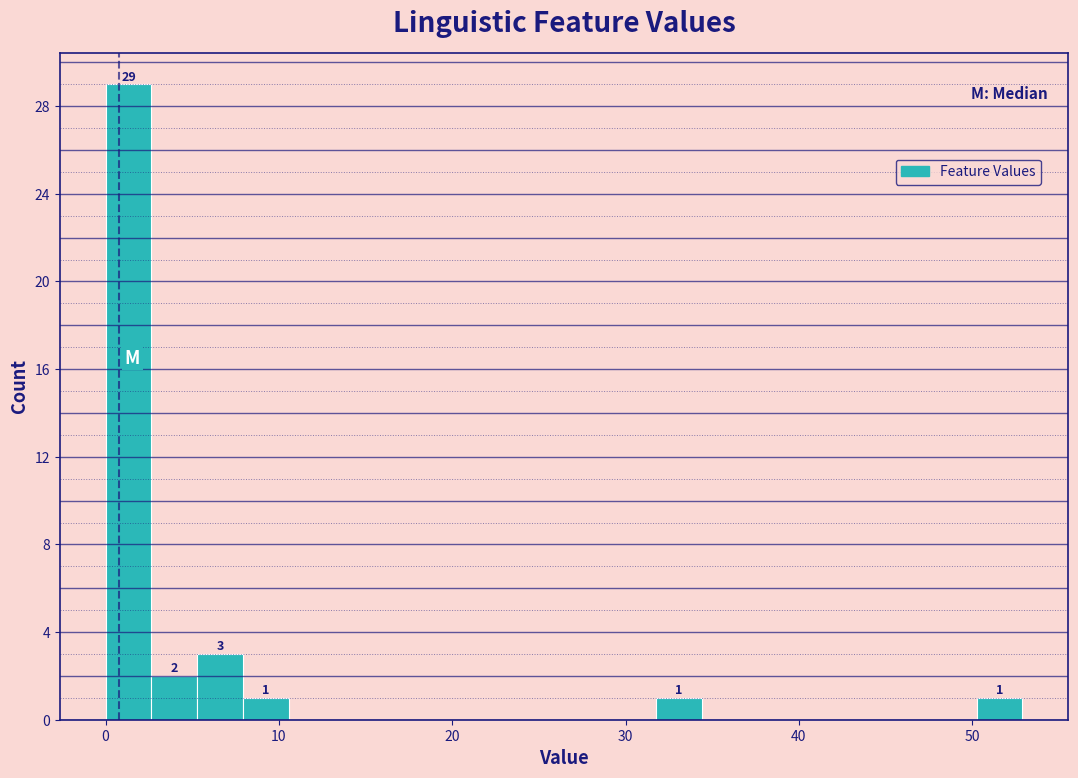

Around what value on the x-axis is the tallest bar? Give the approximate position of its centre, as read against the axis.

1